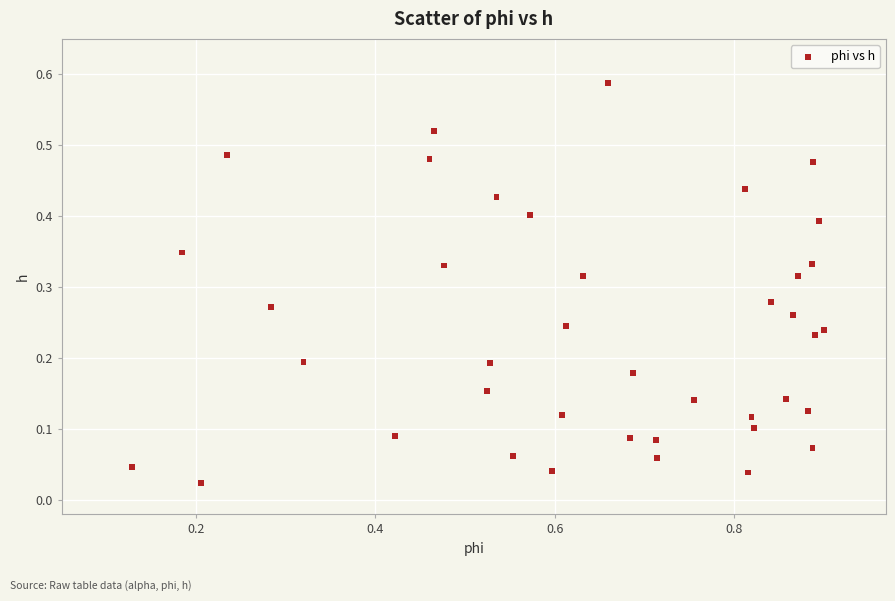

What is the range of X values (max minus min)?

0.8